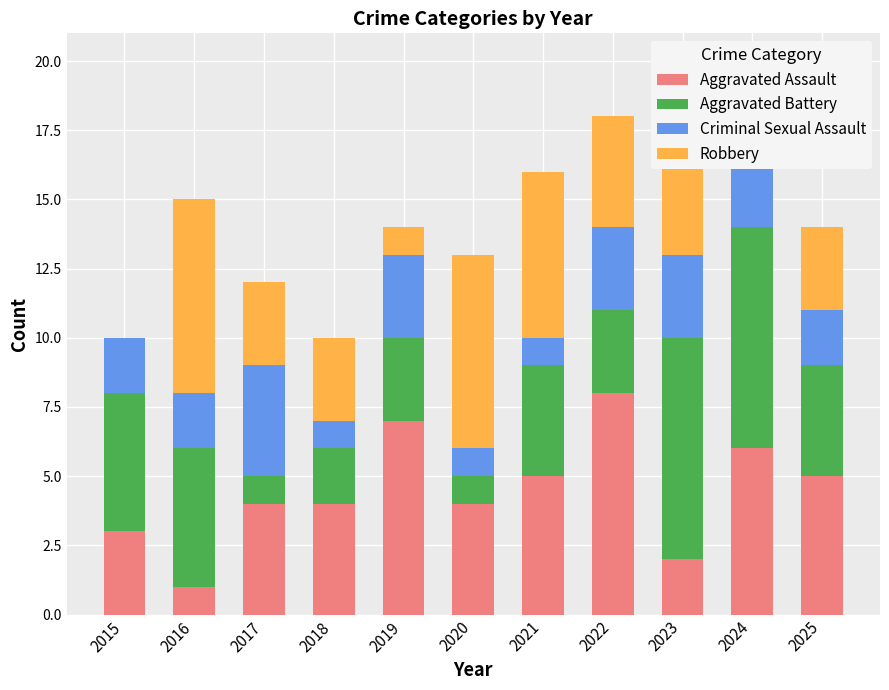

At which label does Robbery first exceed 3?

2016